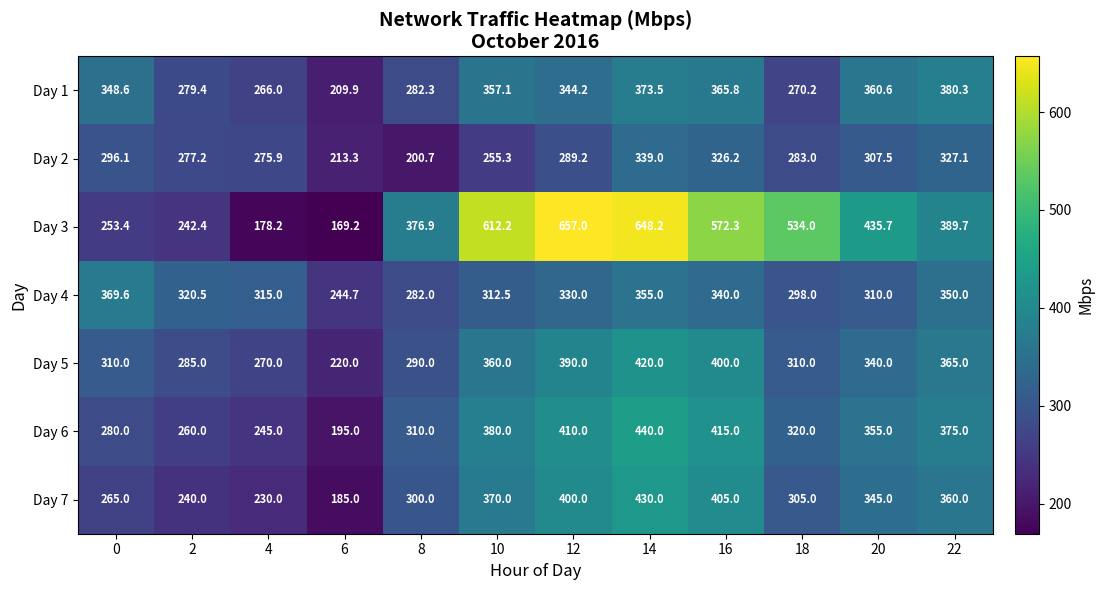

What is the maximum value shown in the chart?

657.0